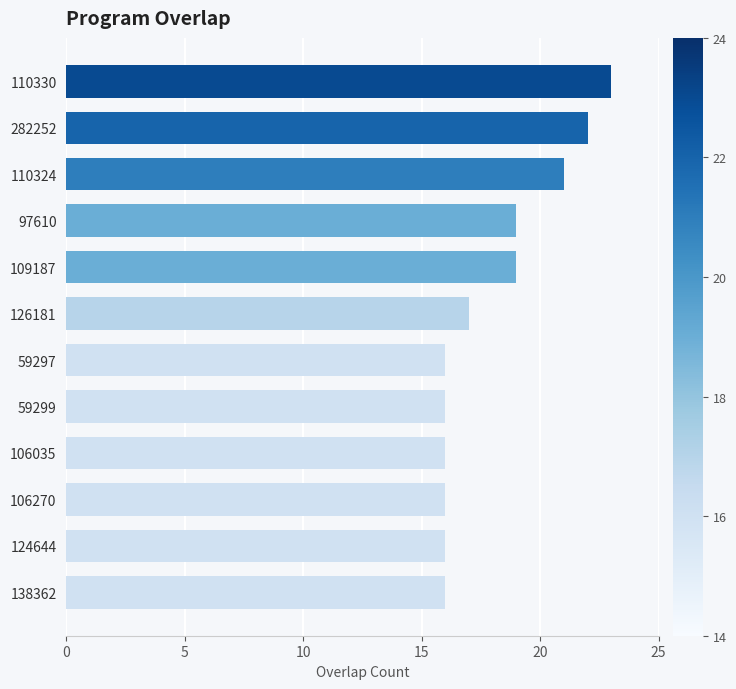

What is the change in value from 282252 to 138362?

-6